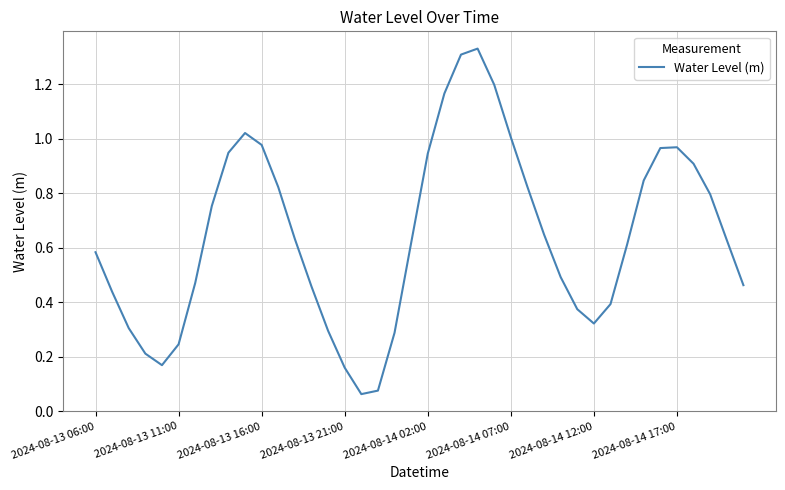

Is it true that the value at 2024-08-13 16:00 is 1.4?

False